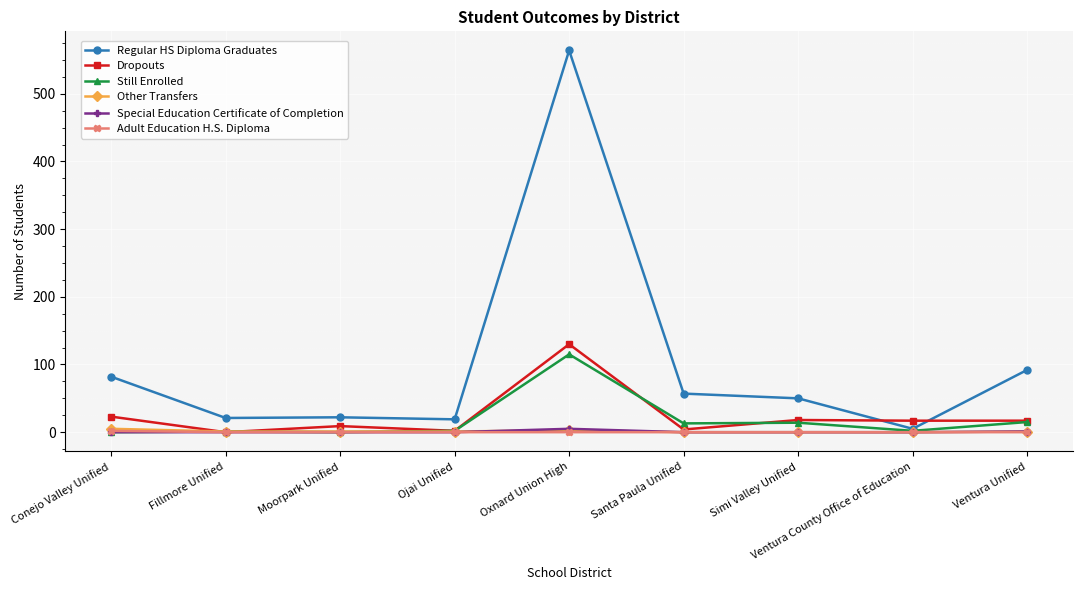

How many values in the Special Education Certificate of Completion series exceed 0?

2